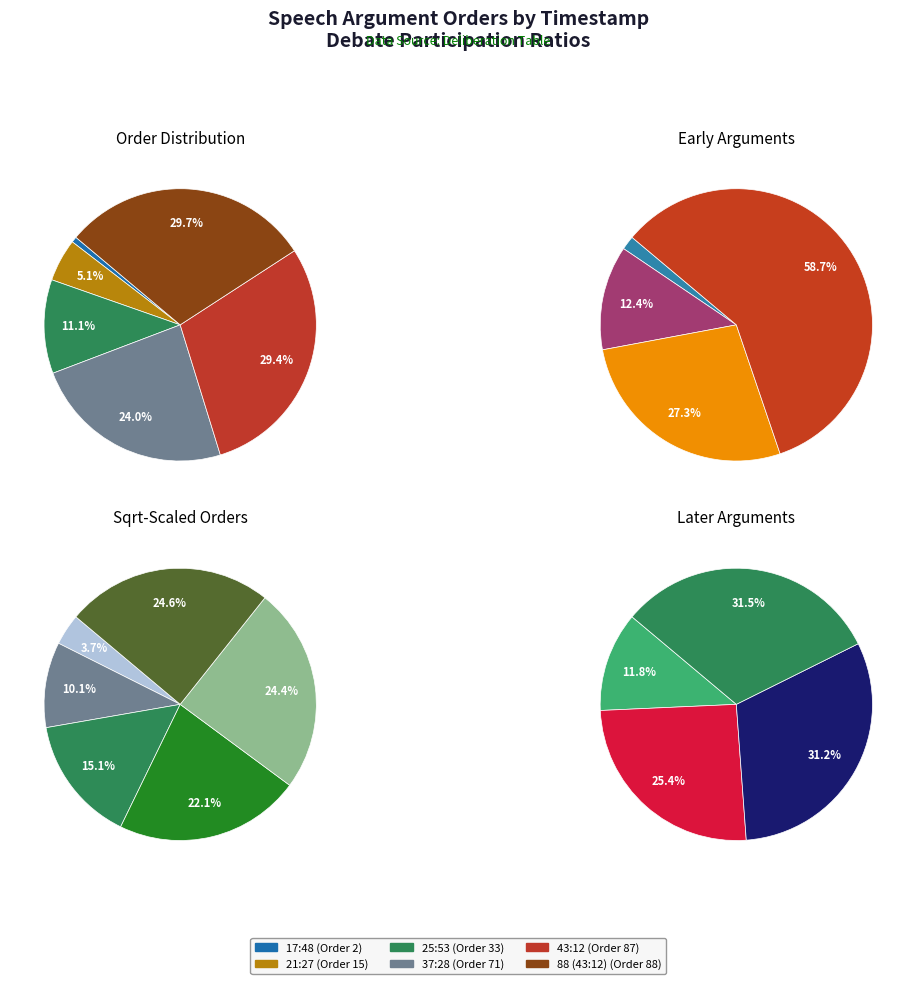

Is 37:28 the majority of the pie?

No